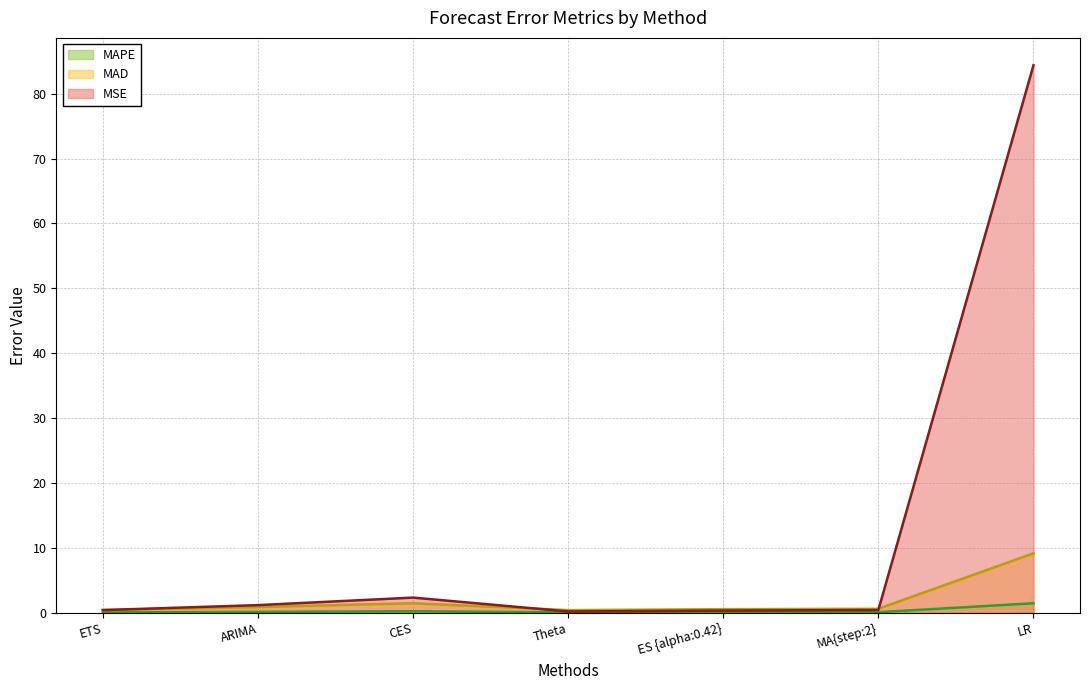

True or false: MSE and MAPE cross at least once.

False